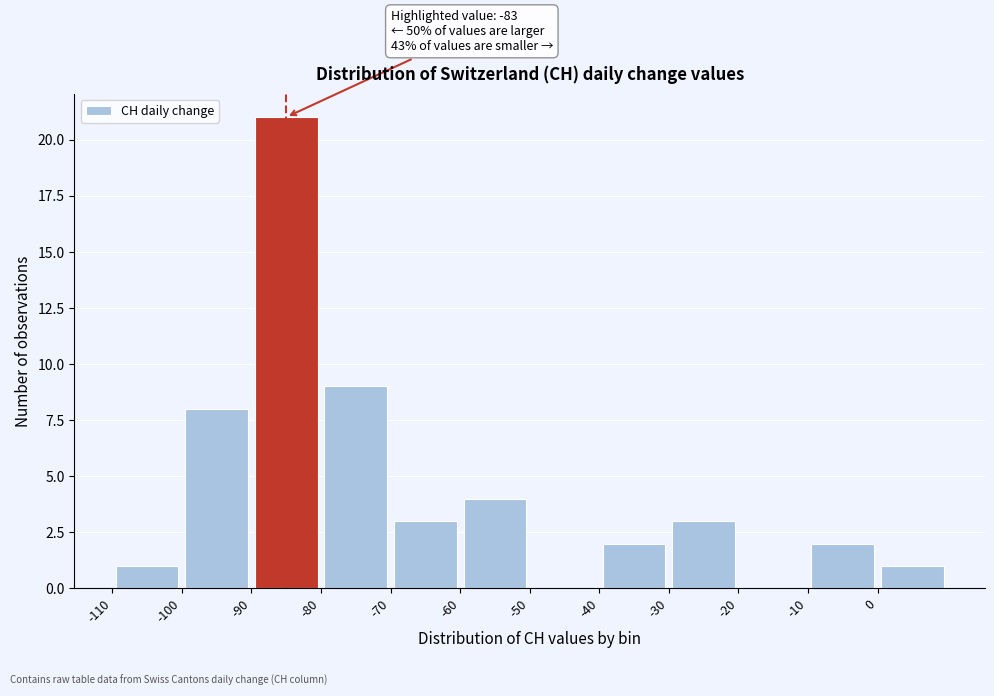

Which range on the x-axis has the tallest bar?

-90 to -80